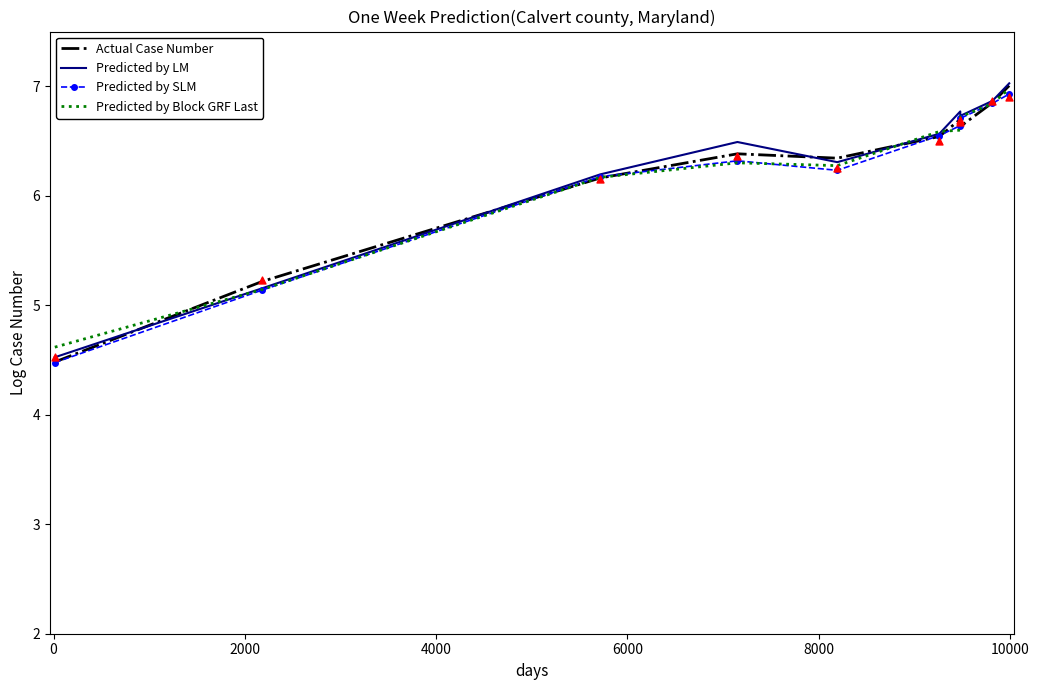

Is the value of Predicted by LM at 0 greater than the value of Actual Case Number at 9?

No